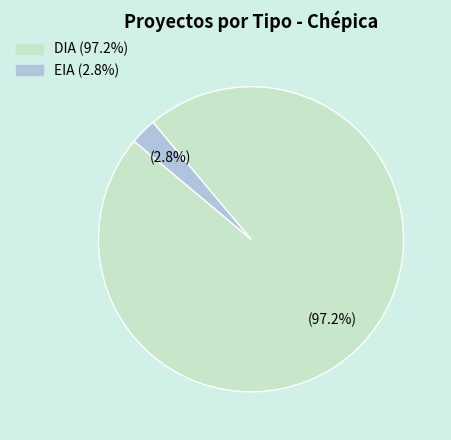

Rank the categories by value from highest to lowest.

DIA, EIA